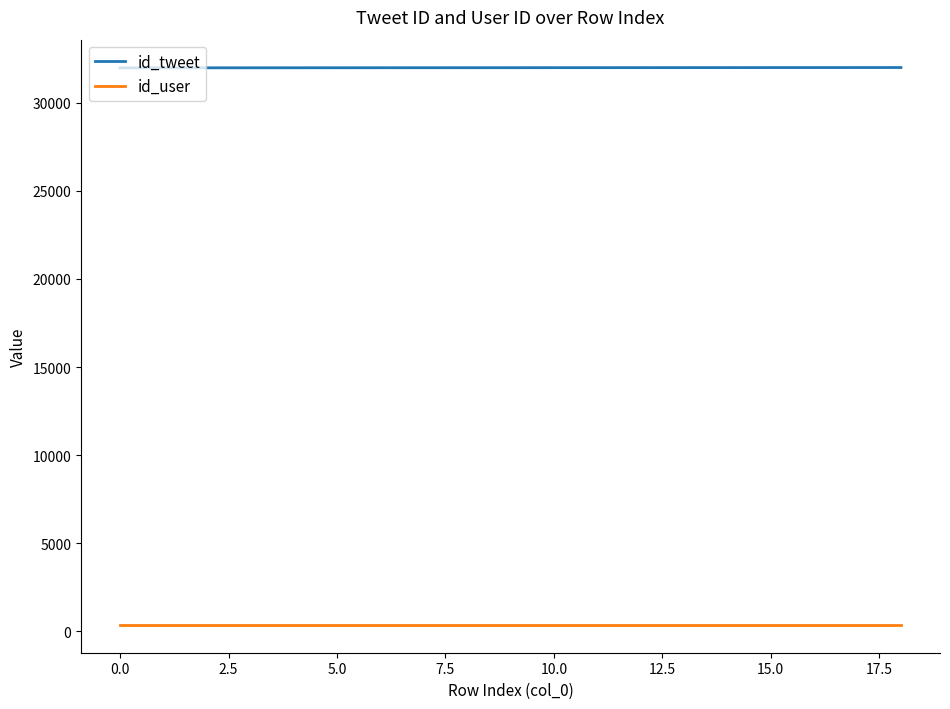

True or false: id_user and id_tweet intersect in this chart.

False